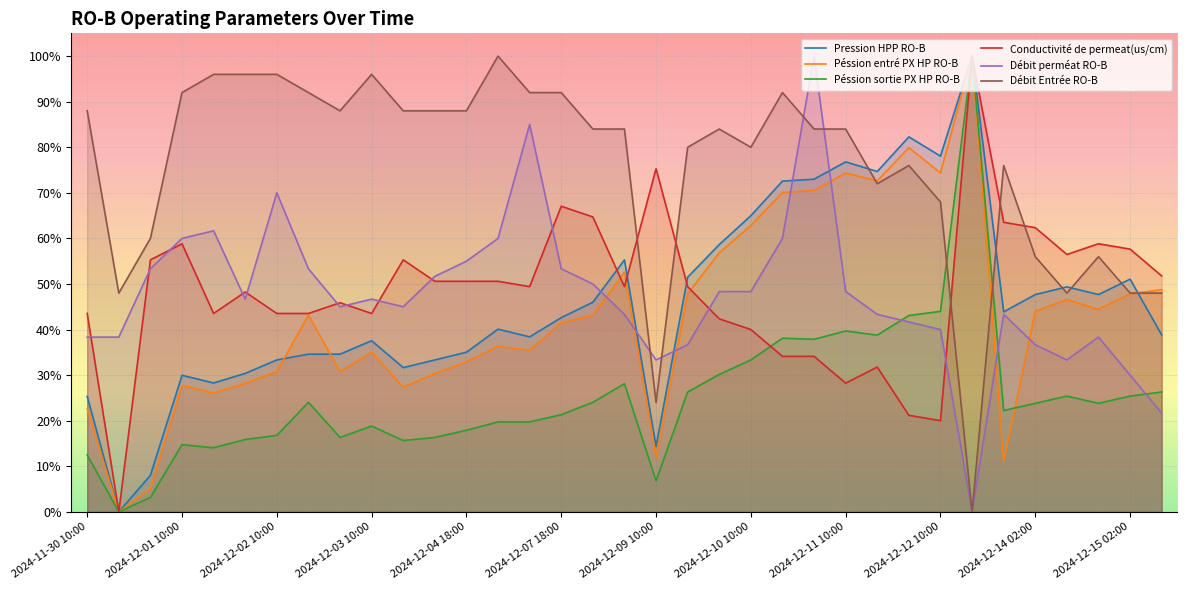

How many lines are shown in the chart?

6